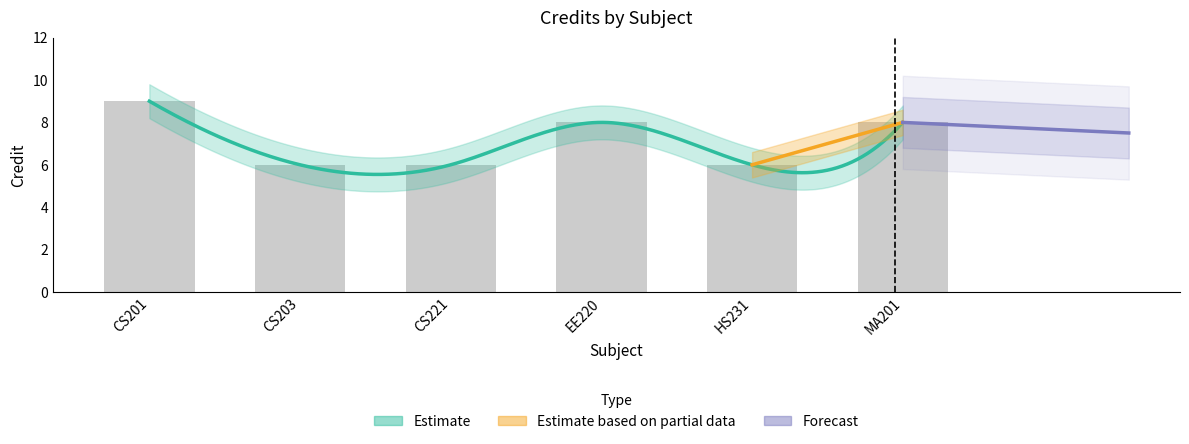

Are the bars grouped side by side (vs. stacked)?

No